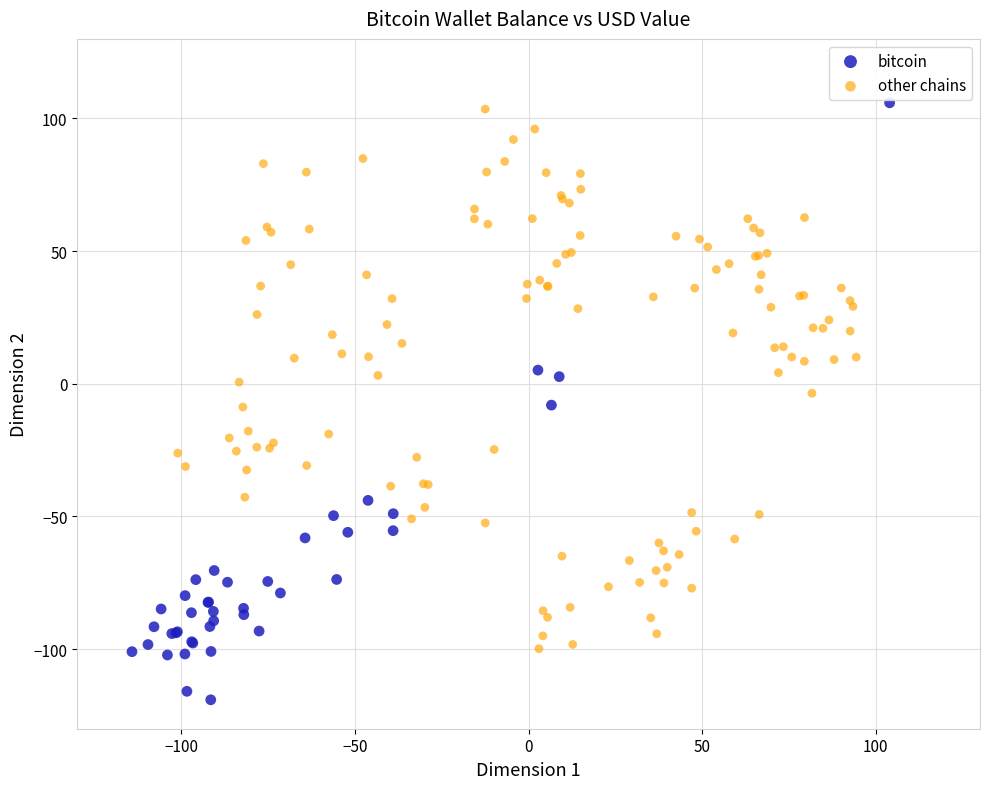

Which series has the widest spread of Y values?

bitcoin